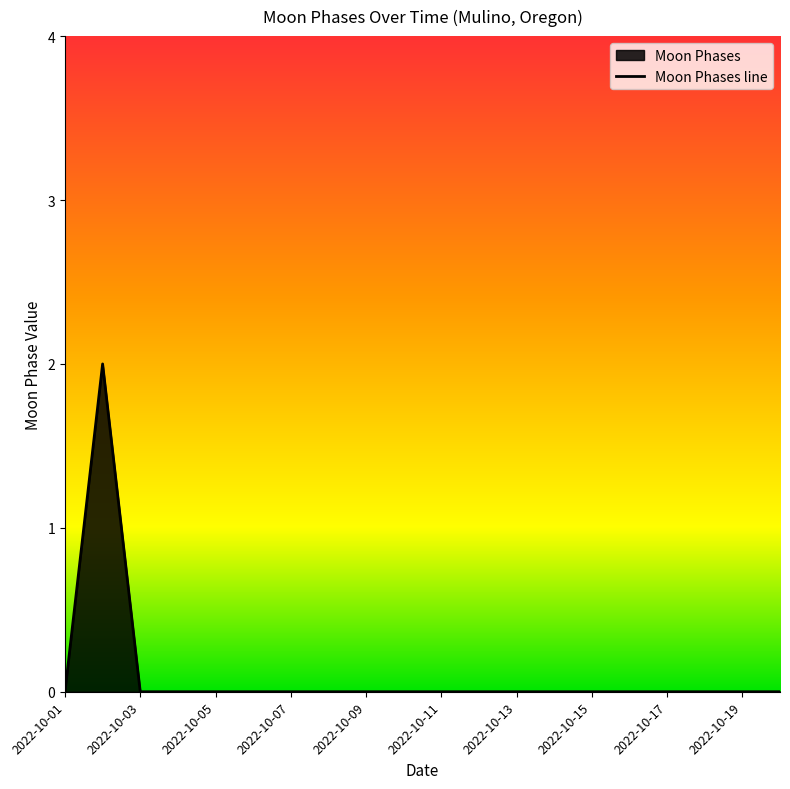

List the labels in order of value, smallest first.

2022-10-01, 2022-10-03, 2022-10-04, 2022-10-05, 2022-10-06, 2022-10-07, 2022-10-08, 2022-10-09, 2022-10-10, 2022-10-11, 2022-10-12, 2022-10-13, 2022-10-14, 2022-10-15, 2022-10-16, 2022-10-17, 2022-10-18, 2022-10-19, 2022-10-20, 2022-10-02